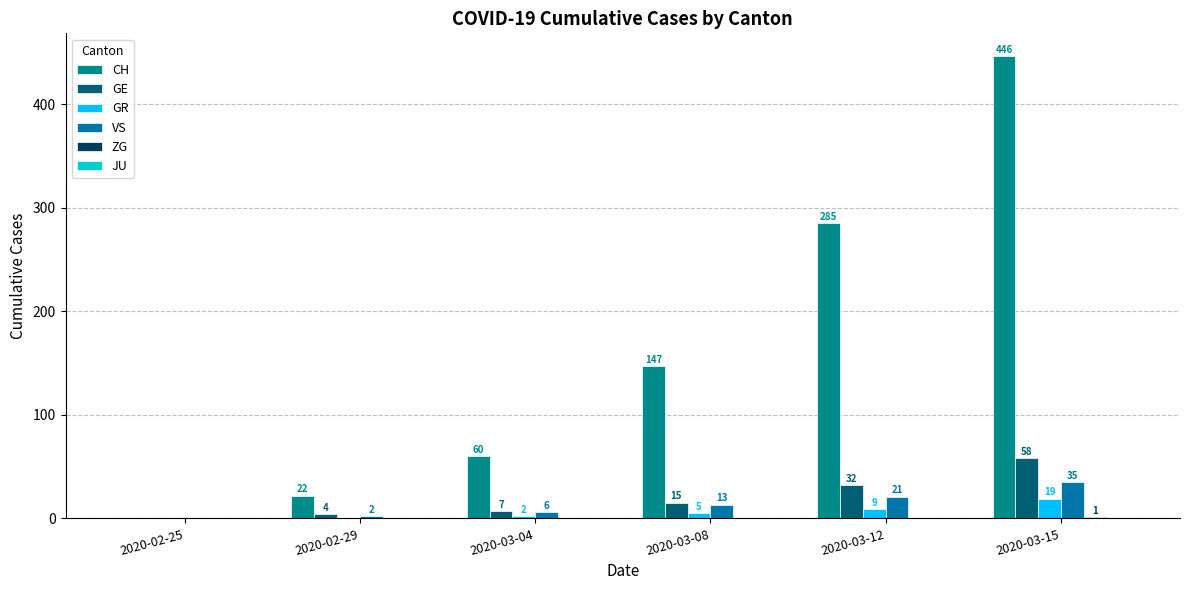

Which category has the highest value across all series?

2020-03-15